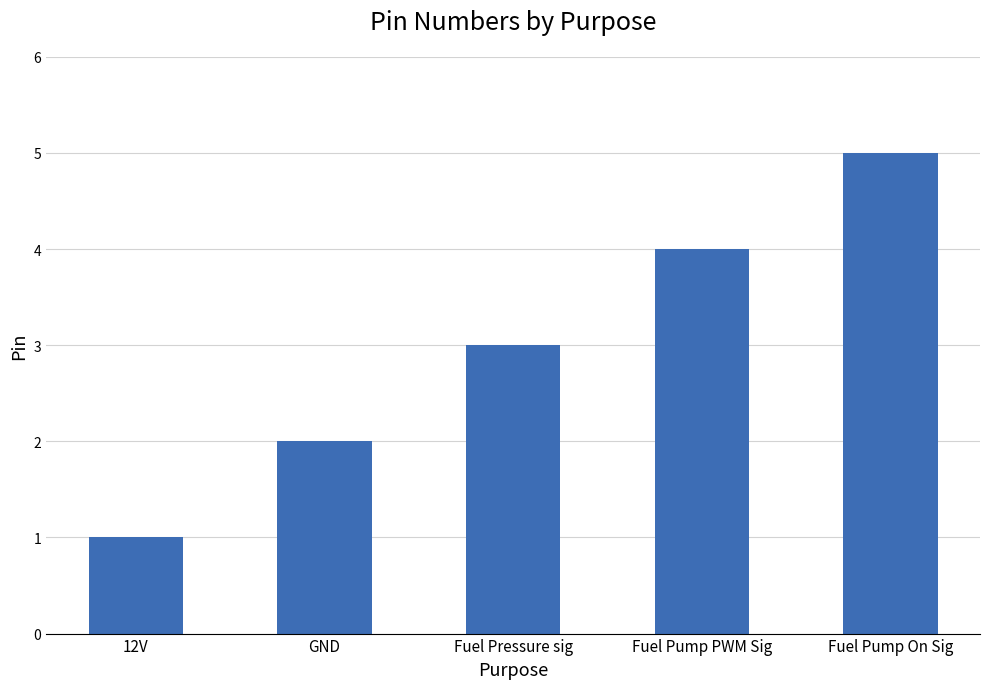

What is the value of the 5th bar from the left?

5